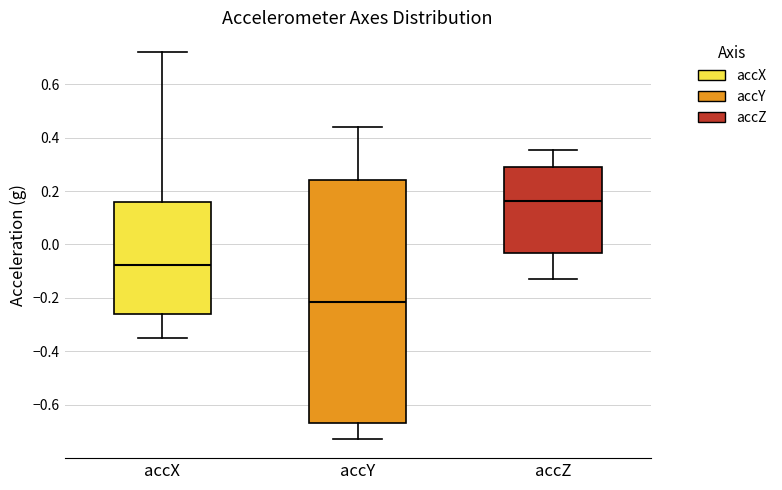

Where does the upper whisker of the box for accZ end on the y-axis? The values are not printed on the chart, so give them approximately, as read against the axis.

0.36